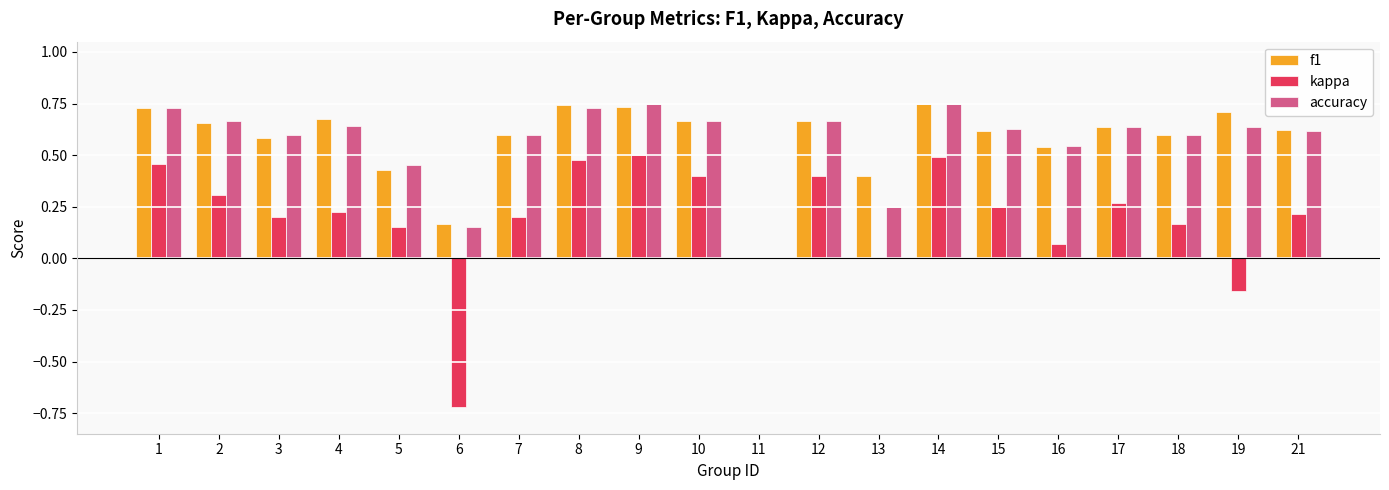

The kappa series shows 0.1 at 15. True or false?

False